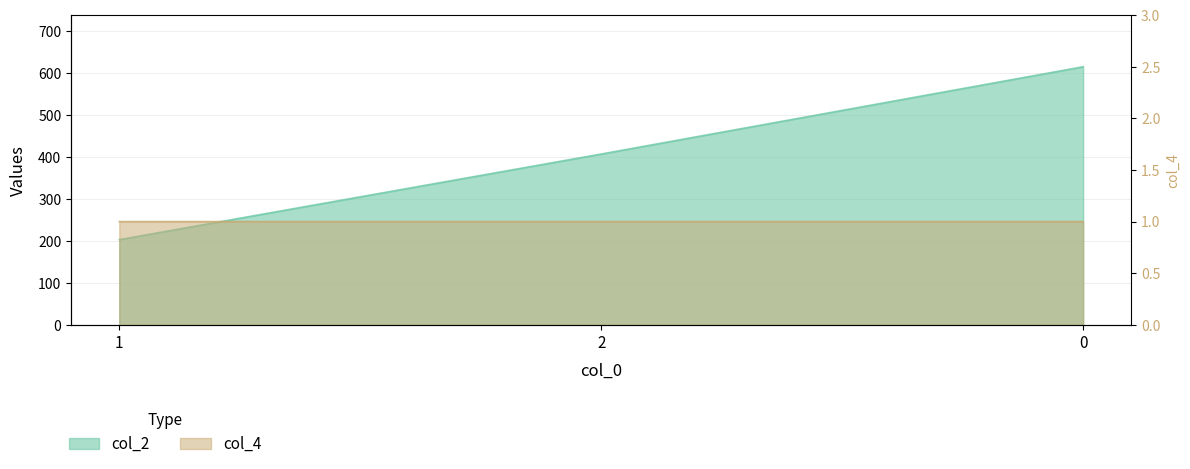

What is the difference between the maximum and minimum values in the col_2 series?

412.0